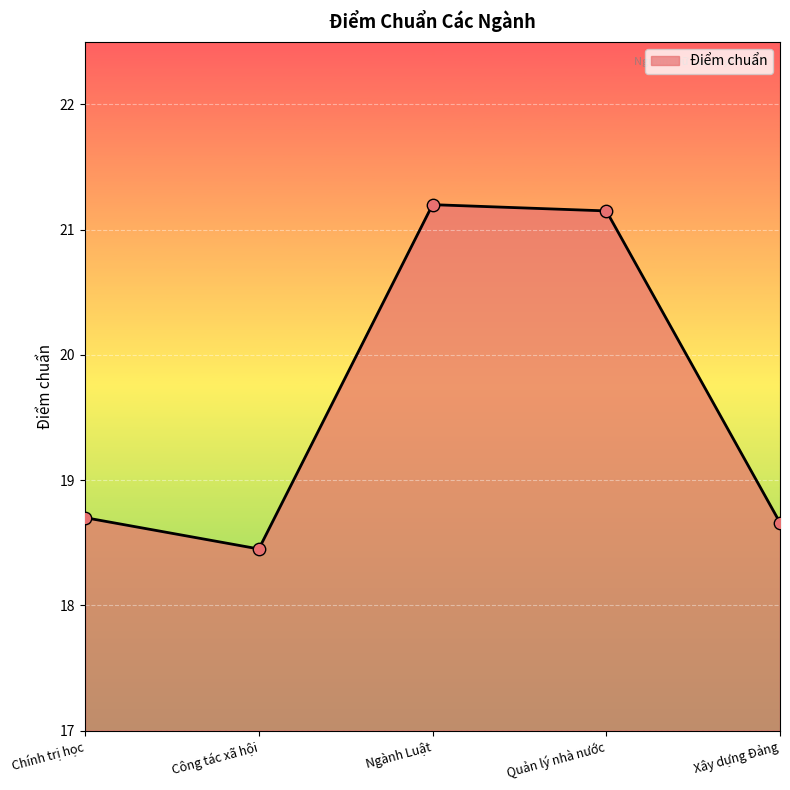

Which has a higher value, Quản lý nhà nước or Công tác xã hội?

Quản lý nhà nước